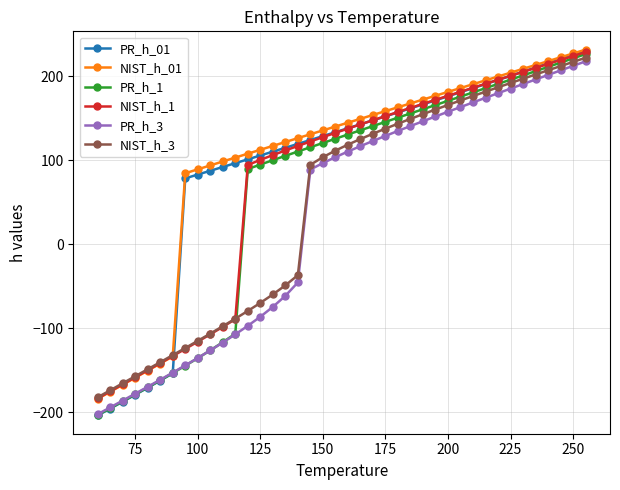

After their last crossing, which series has the higher values: NIST_h_01 or NIST_h_3?

NIST_h_01